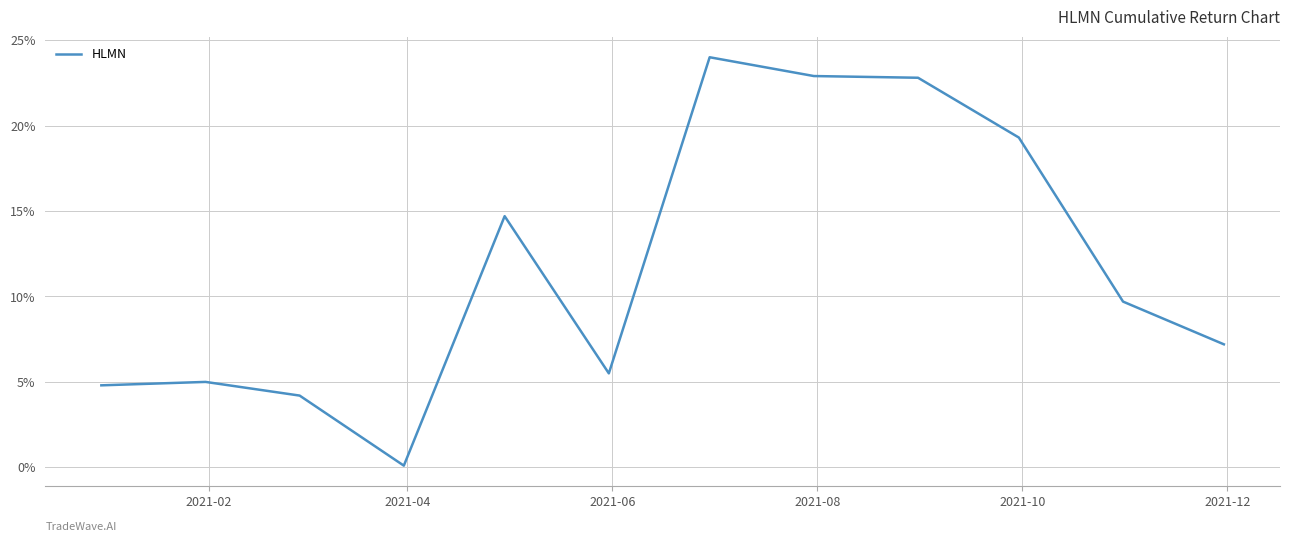

Does the chart have visible grid lines?

Yes